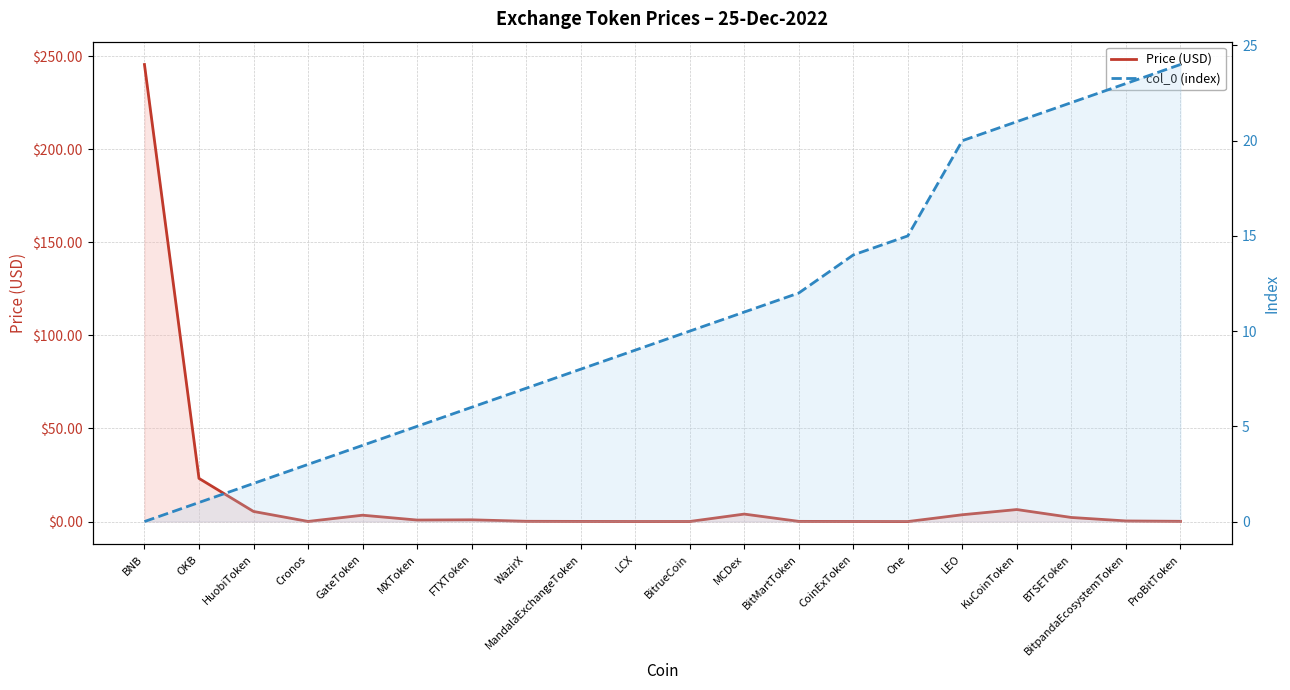

Between which two adjacent categories do col_0 (index) and Price (USD) first intersect?

HuobiToken and Cronos